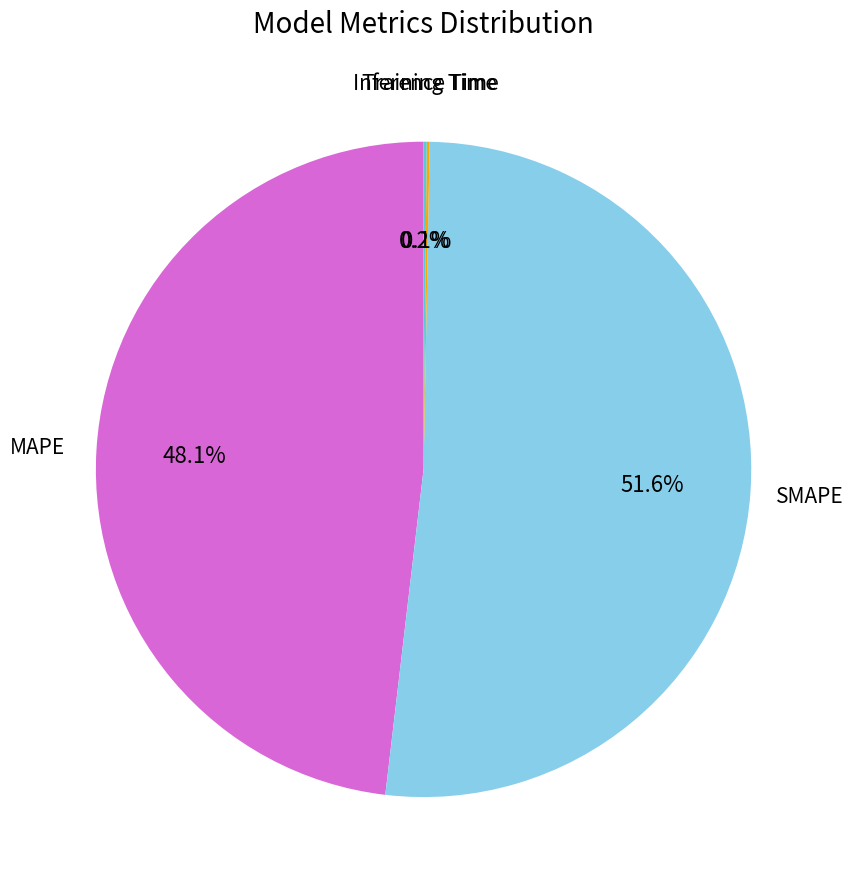

Is there any slice that represents more than half of the pie?

Yes